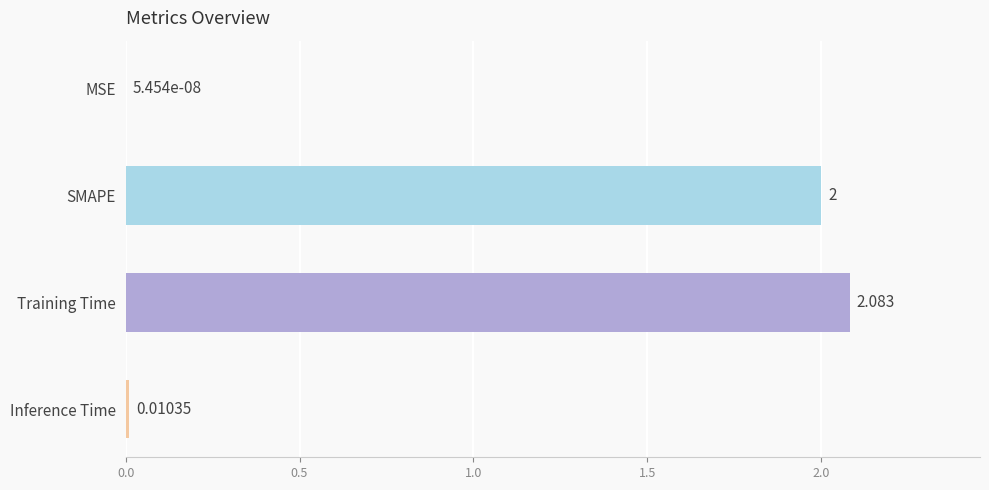

At which label is the value closest to 1?

Inference Time